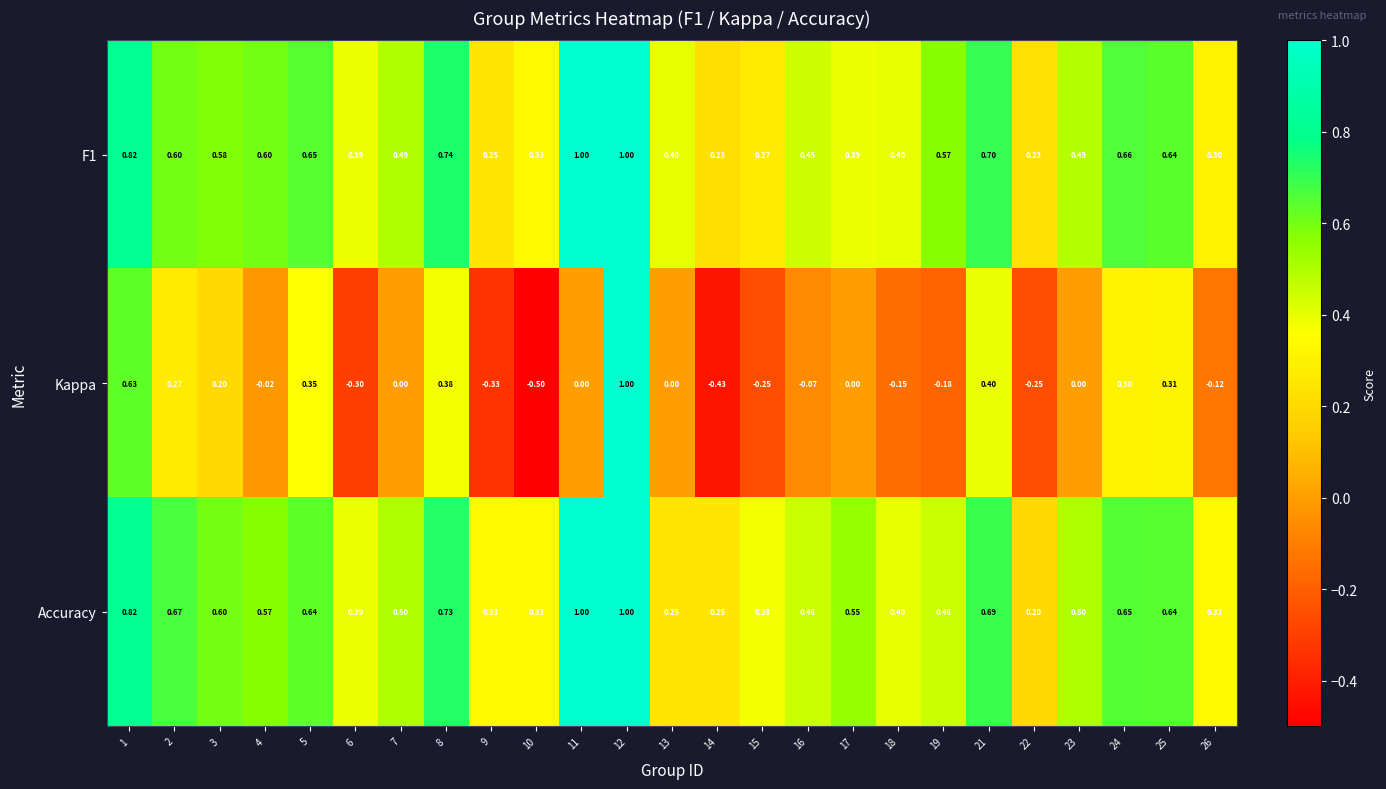

Which series has the largest range (max minus min)?

Kappa